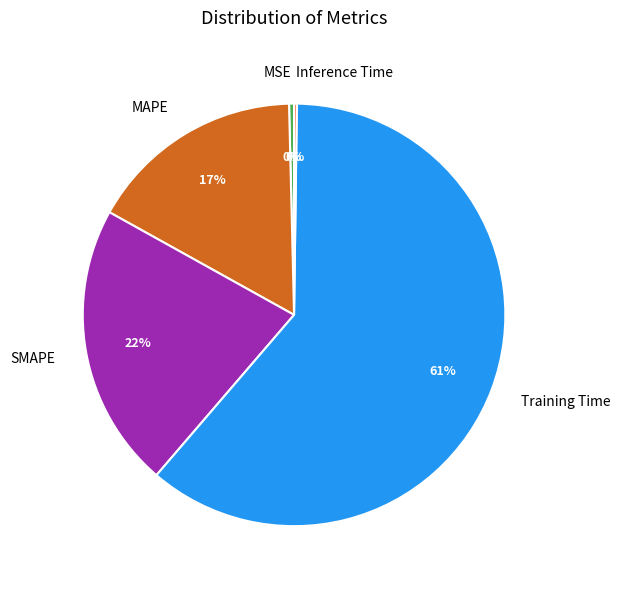

To the nearest percent, what portion does MAPE represent?

17%